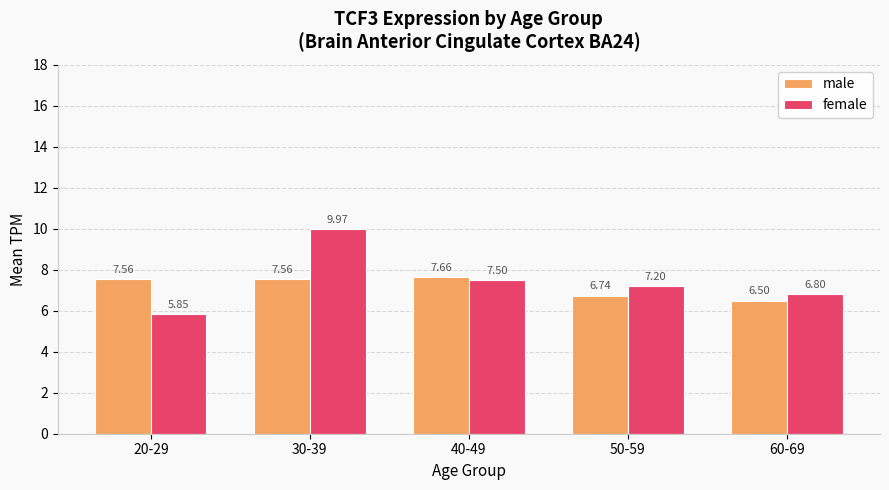

What is the sum of all female values?

37.3